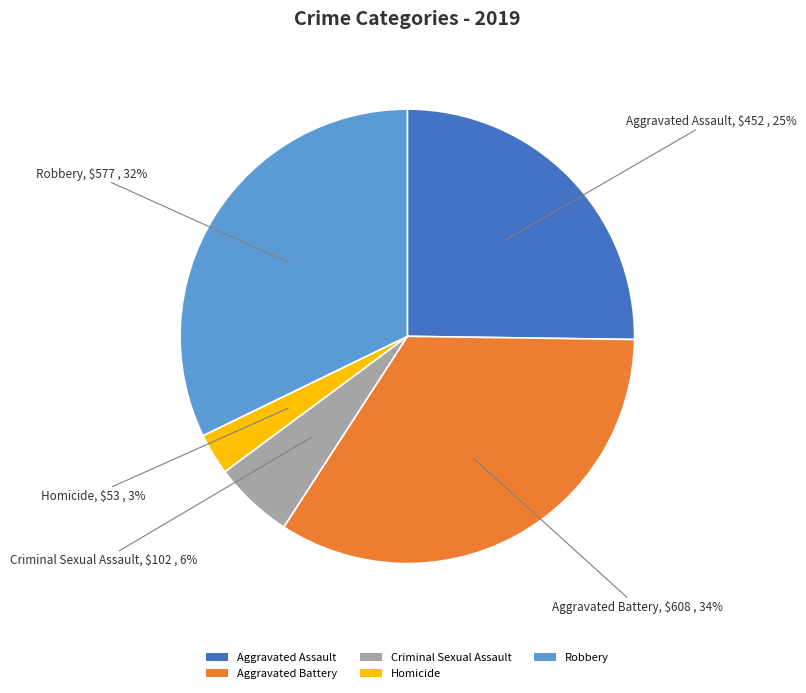

Rank the categories by value from lowest to highest.

Homicide, Criminal Sexual Assault, Aggravated Assault, Robbery, Aggravated Battery